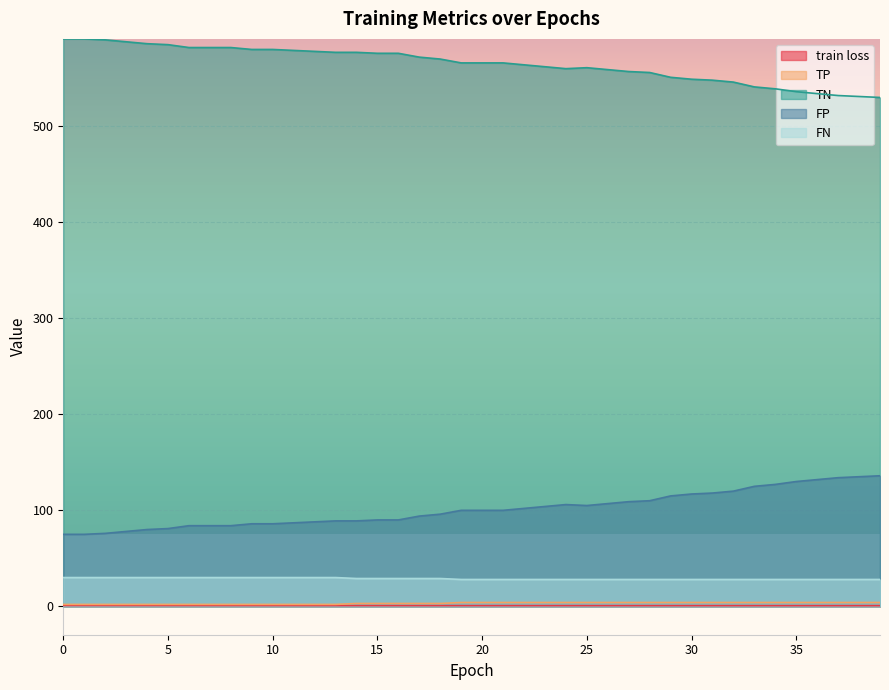

Between 24 and 25, which series saw the biggest shift?

TN